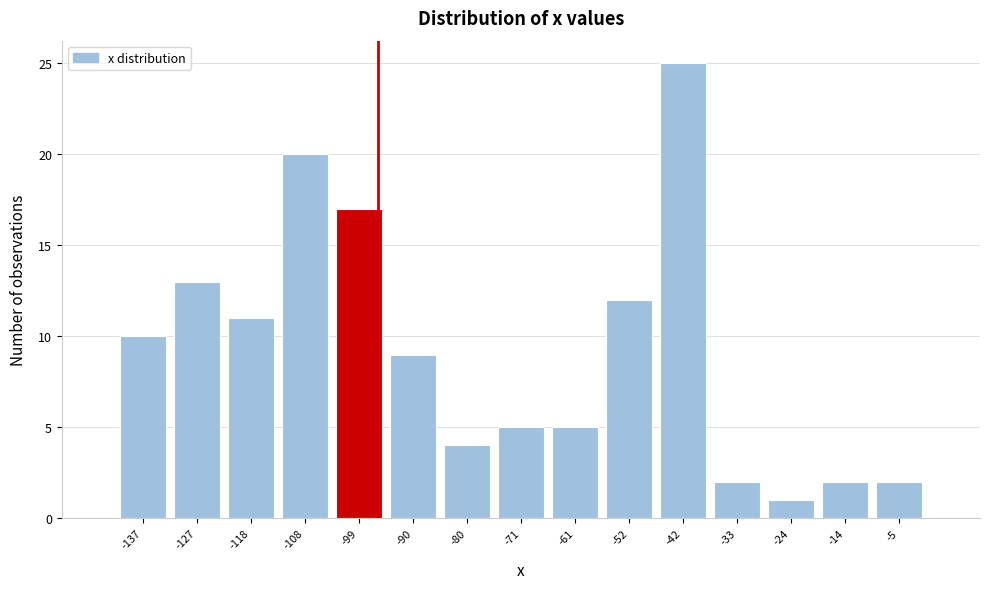

Which range on the x-axis has the tallest bar?

-47 to -38